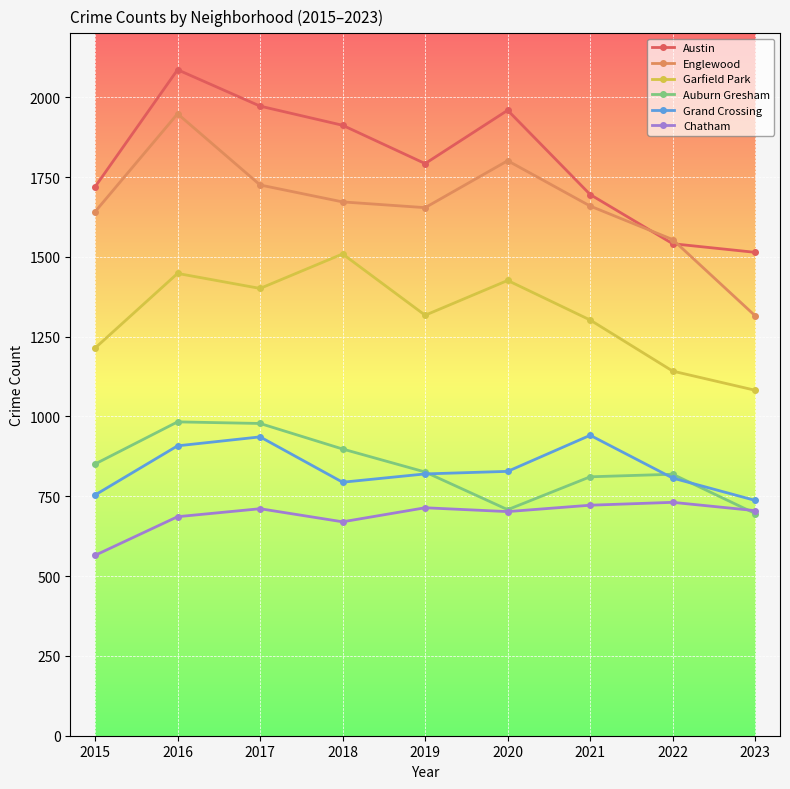

At which label does Englewood first exceed 1659?

2016